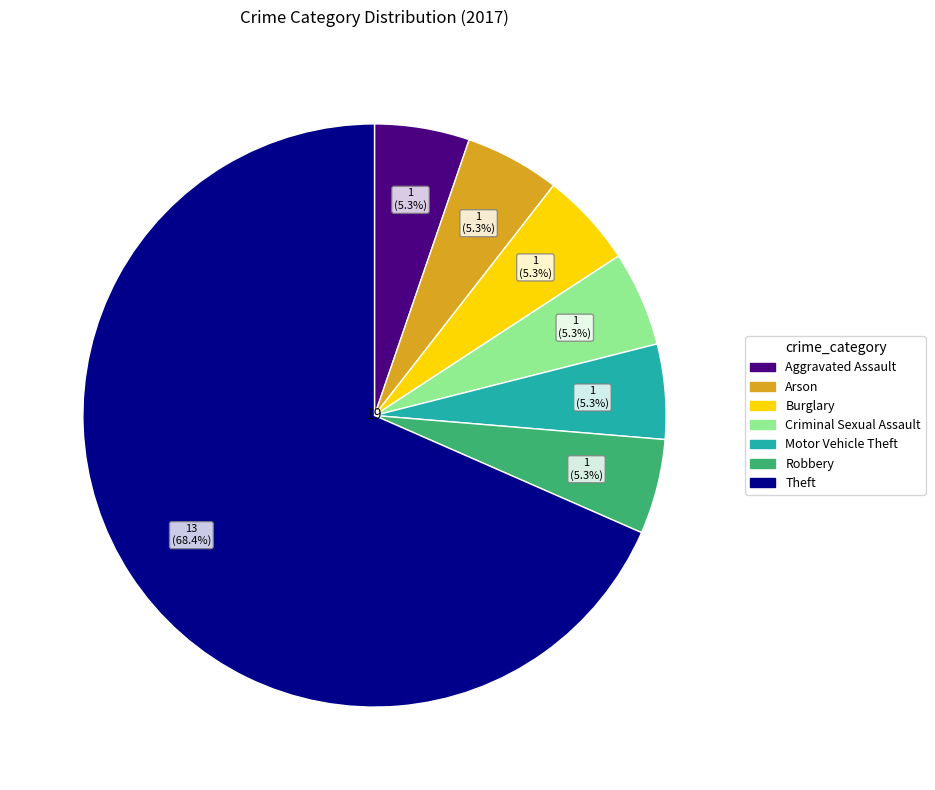

True or false: Burglary accounts for 5% of the total.

True